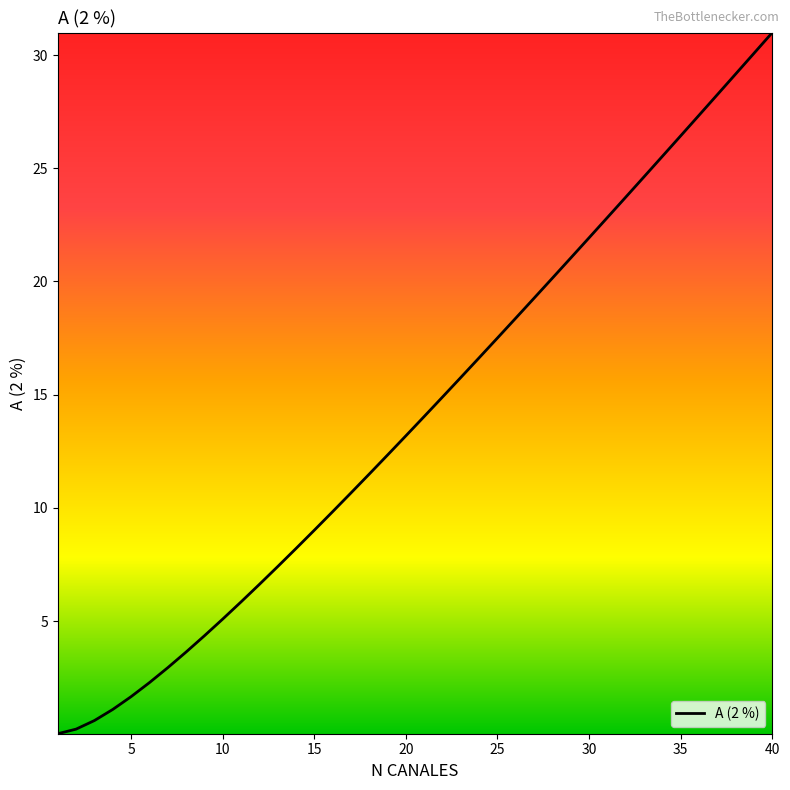

What is the greatest value displayed?

31.0